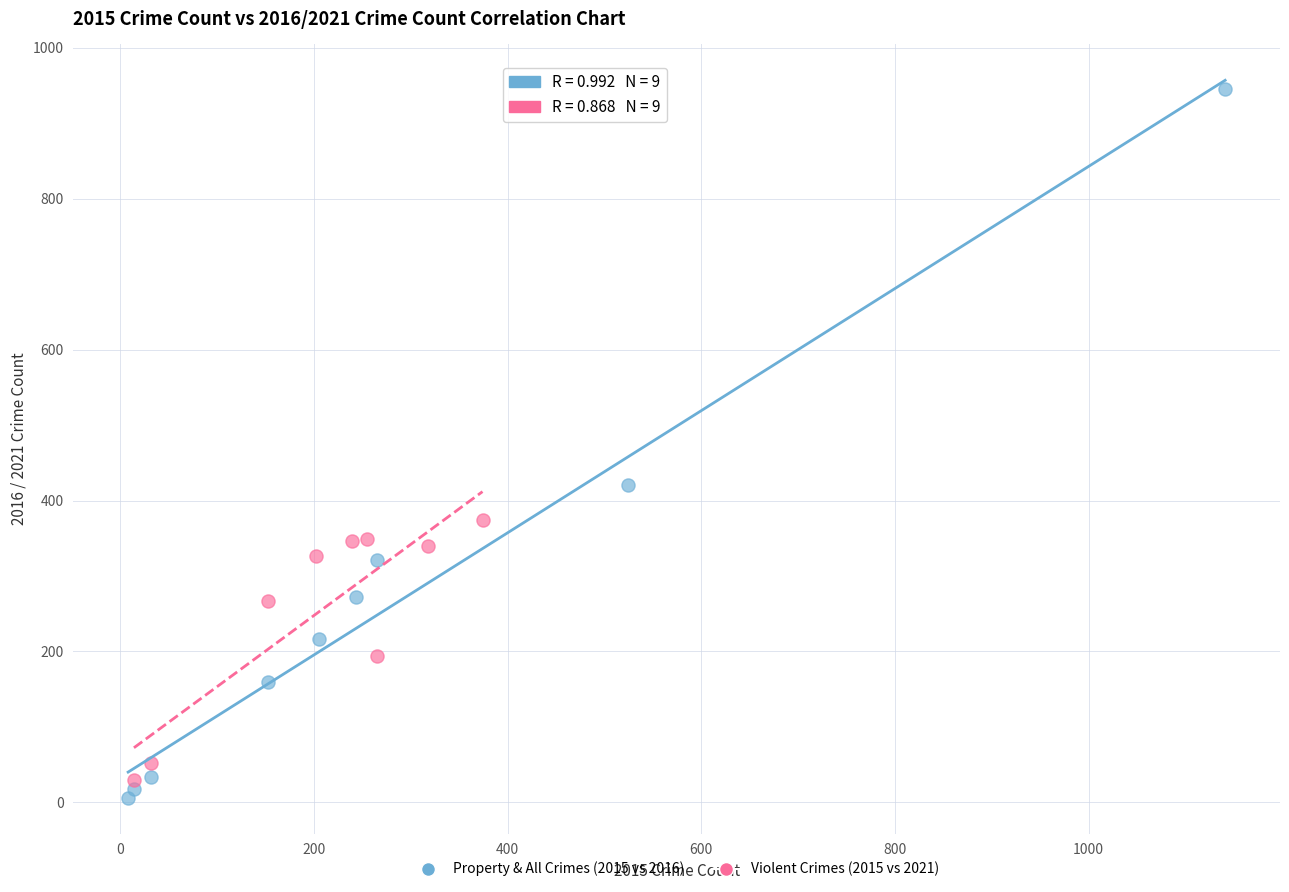

Which series contains the highest Y value?

Property & All Crimes (2015 vs 2016)